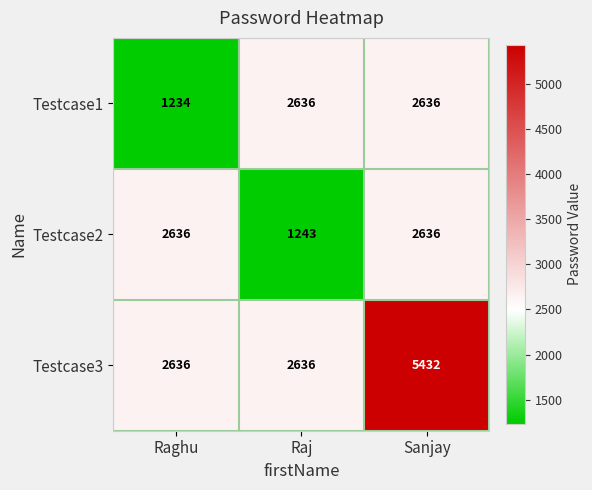

Reading left to right, what are all the values shown in this chart?

Testcase1: 1234	2636	2636
Testcase2: 2636	1243	2636
Testcase3: 2636	2636	5432